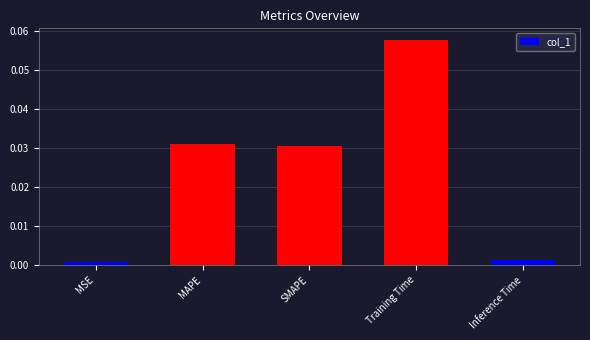

The chart shows a value of 0.1 at SMAPE. True or false?

False